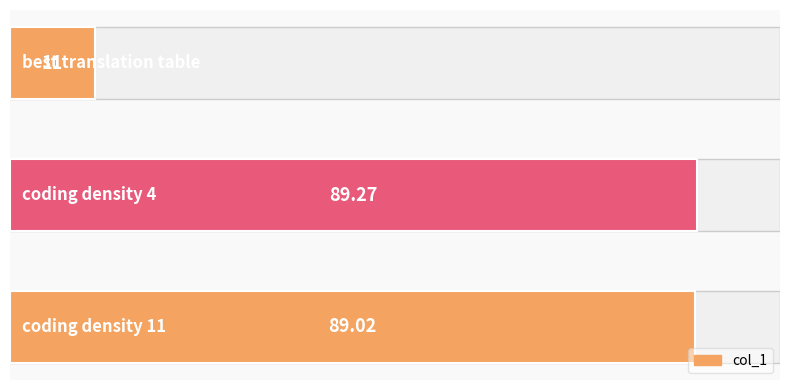

The chart shows a value of 11.0 at 0. True or false?

True